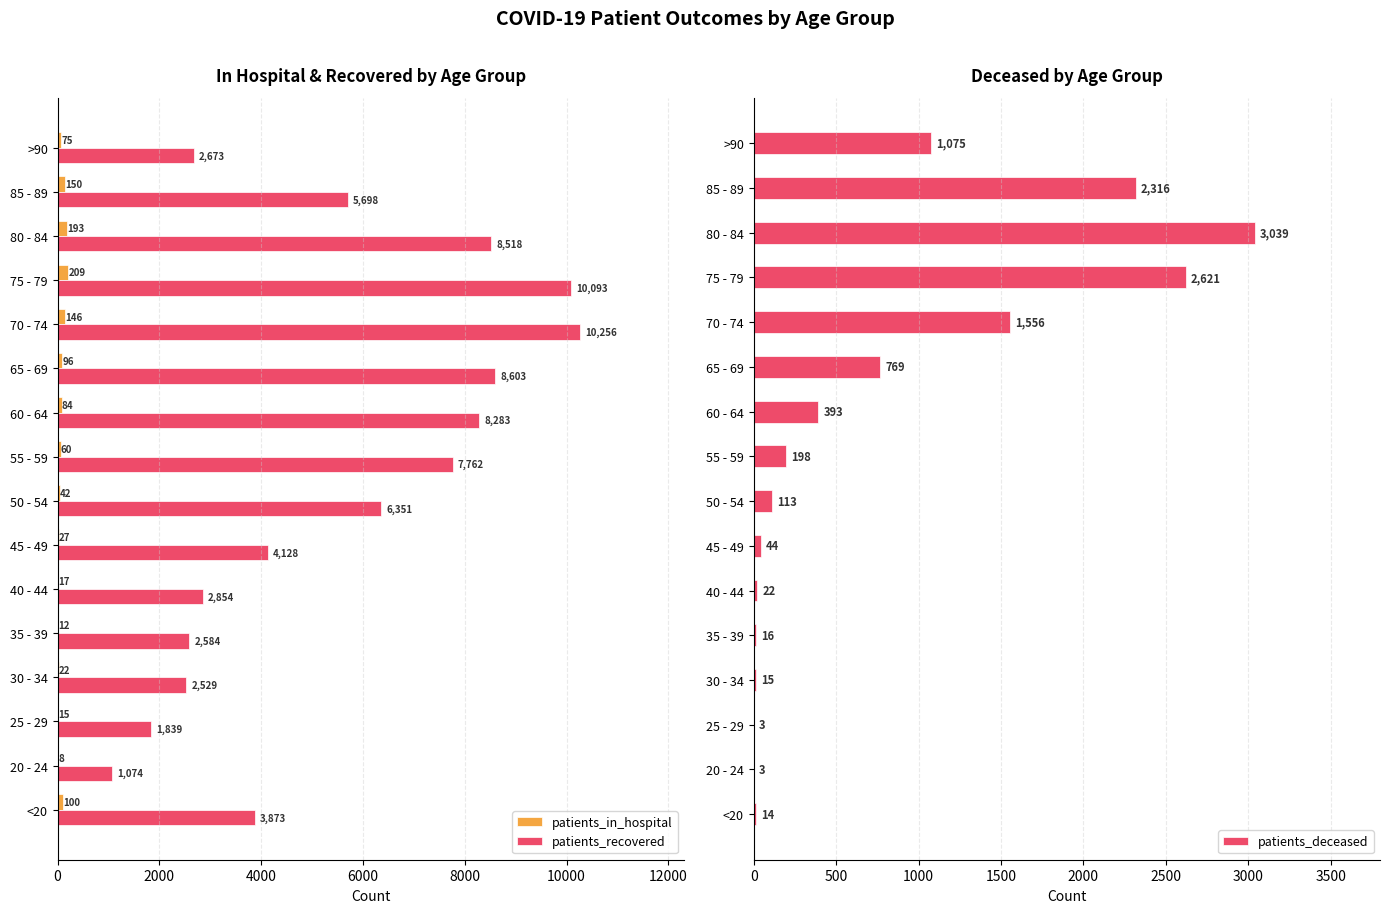

True or false: patients_deceased has a value of 4145 at 75 - 79.

False